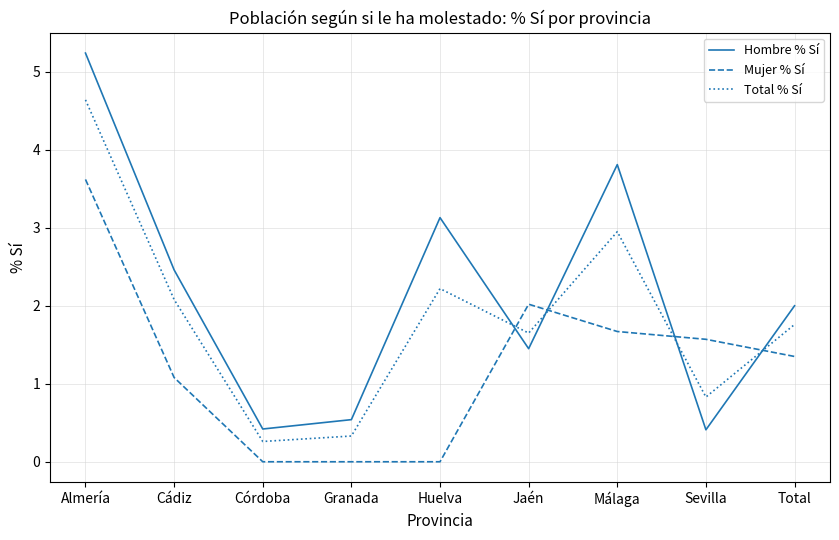

In Hombre % Sí, how many points are higher than both neighbors (excluding endpoints)?

2